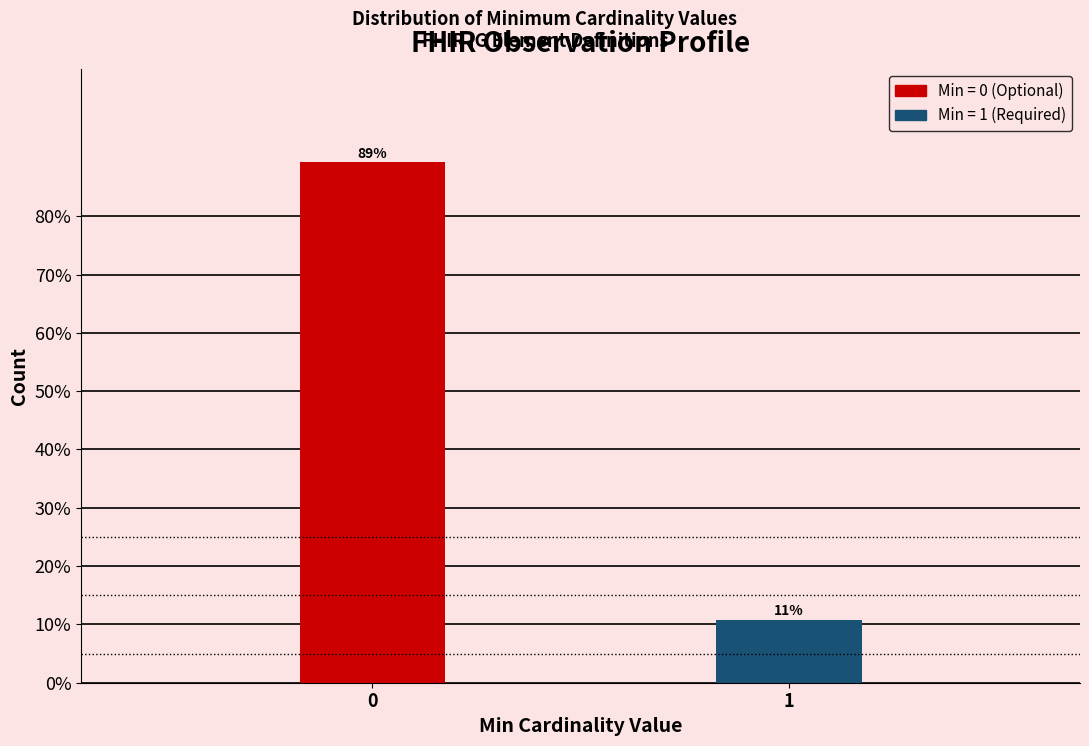

Is it true that the value at 1 is 10.8?

True